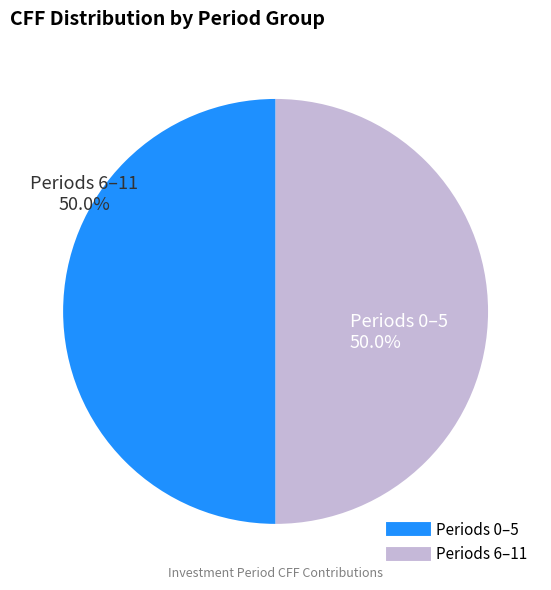

To the nearest percent, what is the difference between the largest and smallest slice percentages?

0%